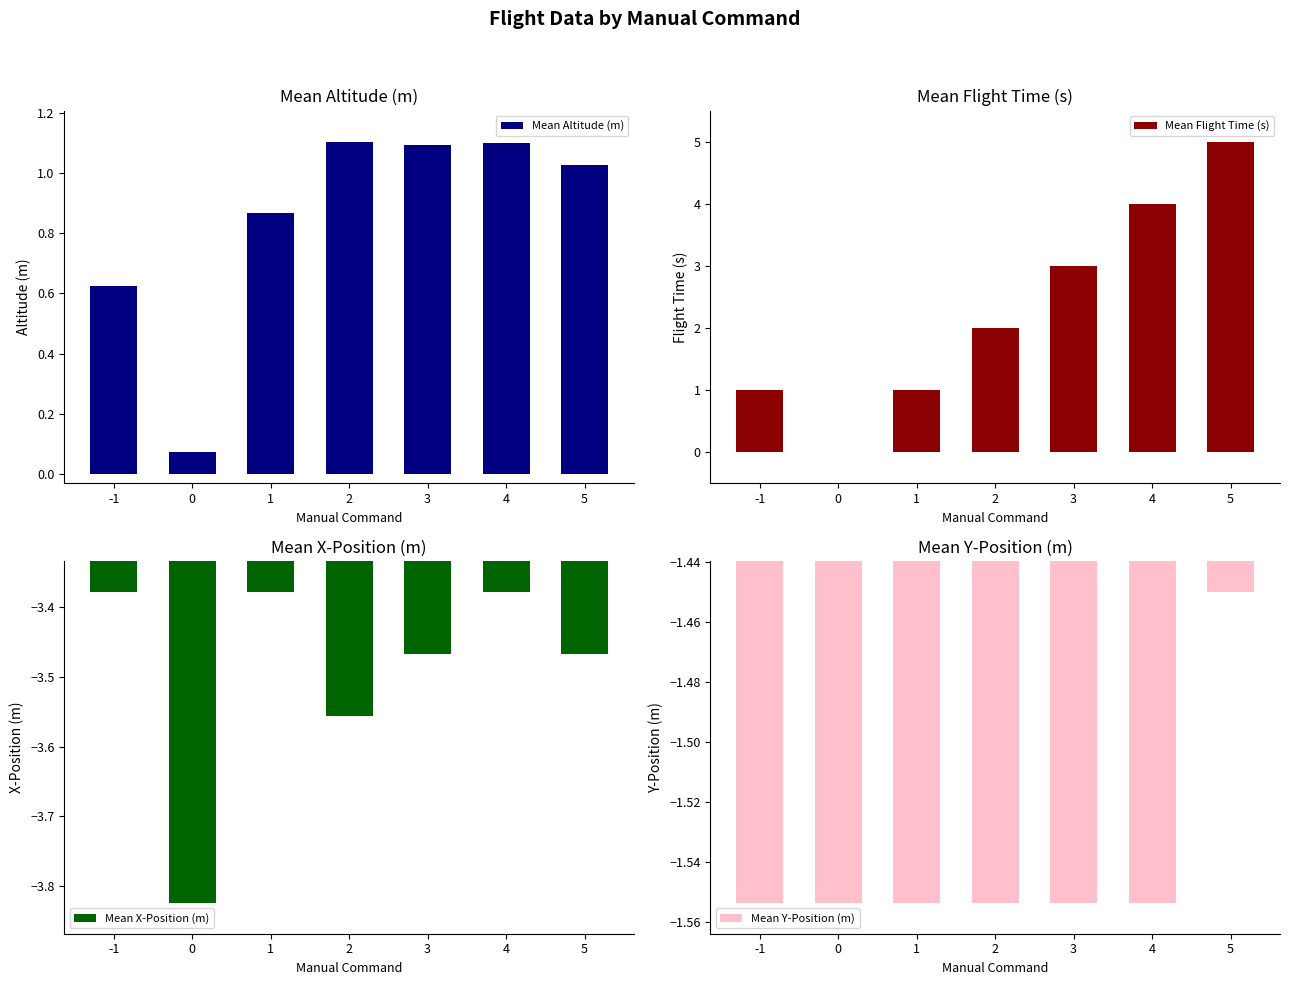

How many groups of bars are there?

7